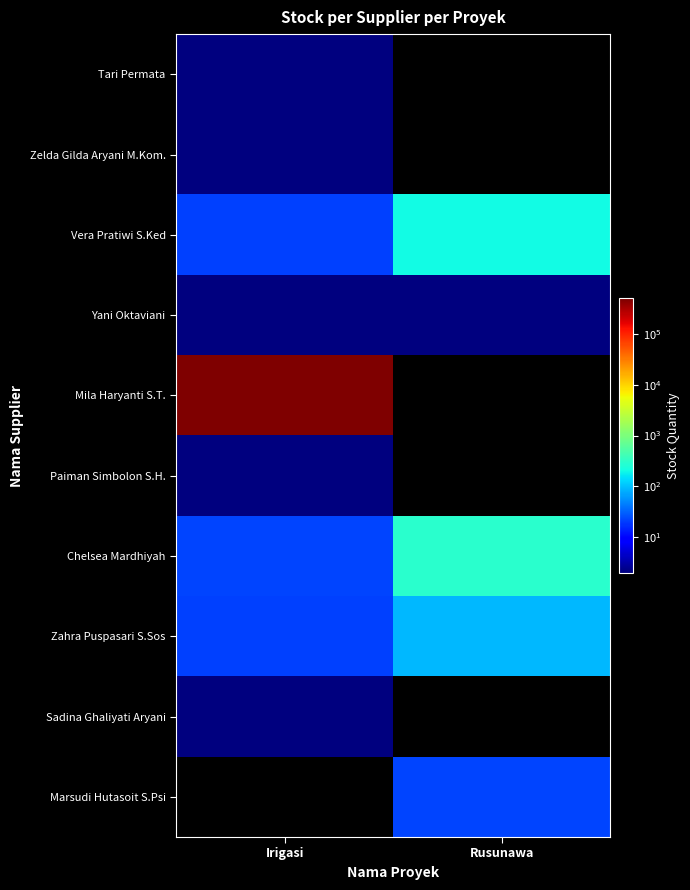

At Rusunawa, list the series in order from largest to smallest.

Chelsea Mardhiyah, Vera Pratiwi S.Ked, Zahra Puspasari S.Sos, Marsudi Hutasoit S.Psi, Yani Oktaviani, Tari Permata, Zelda Gilda Aryani M.Kom., Mila Haryanti S.T., Paiman Simbolon S.H., Sadina Ghaliyati Aryani